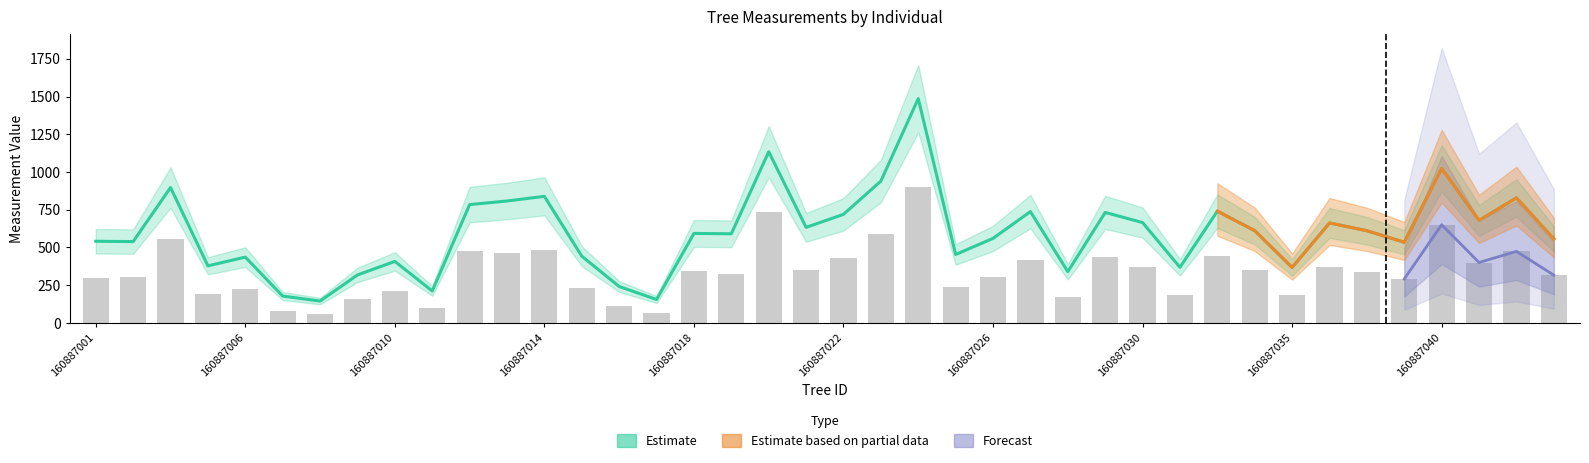

Is the value of g at 160887032 greater than the value of dbh at 160887010?

Yes